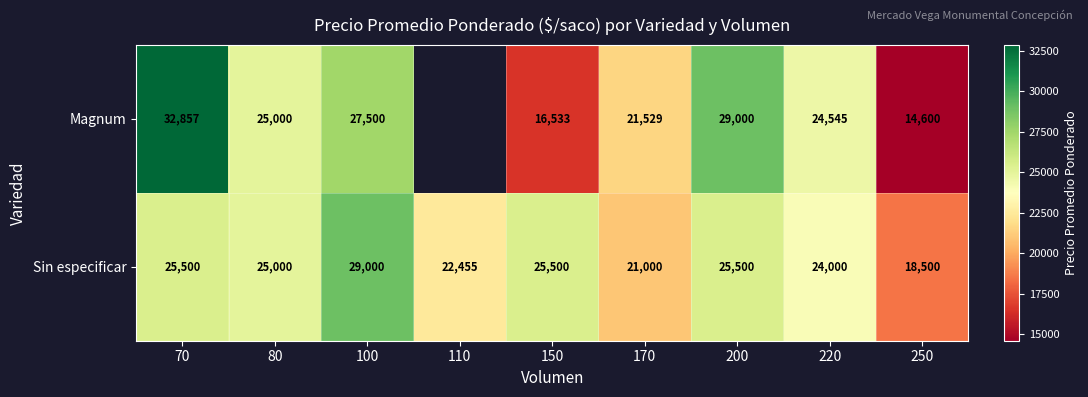

Which has a higher value, 220 or 250?

220